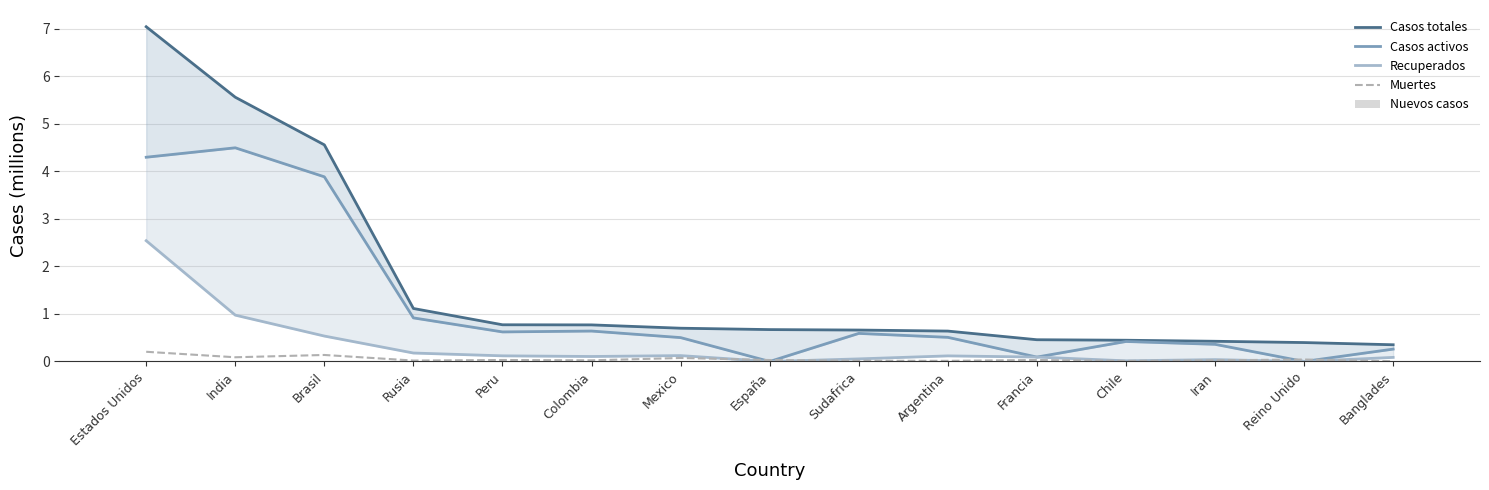

What is the label of the 15th bar from the right?

Estados Unidos